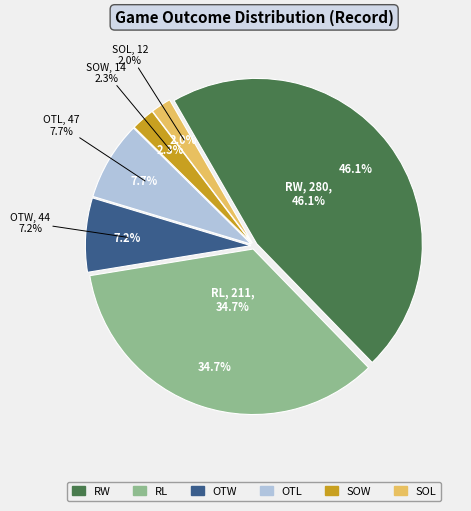

The RW slice represents 46% of the pie. True or false?

True